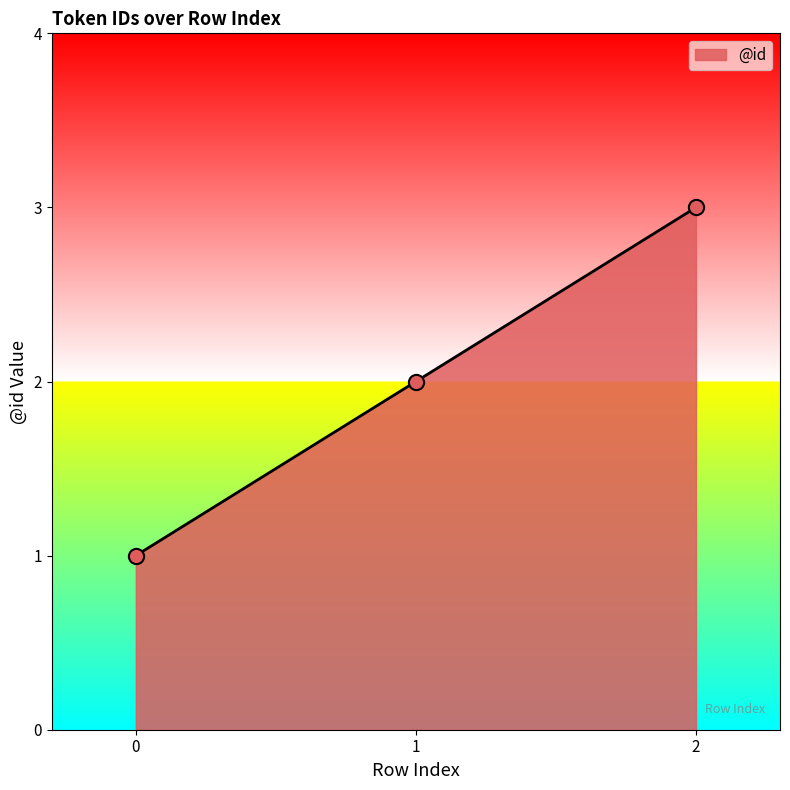

Between 1 and 0, which is larger?

1